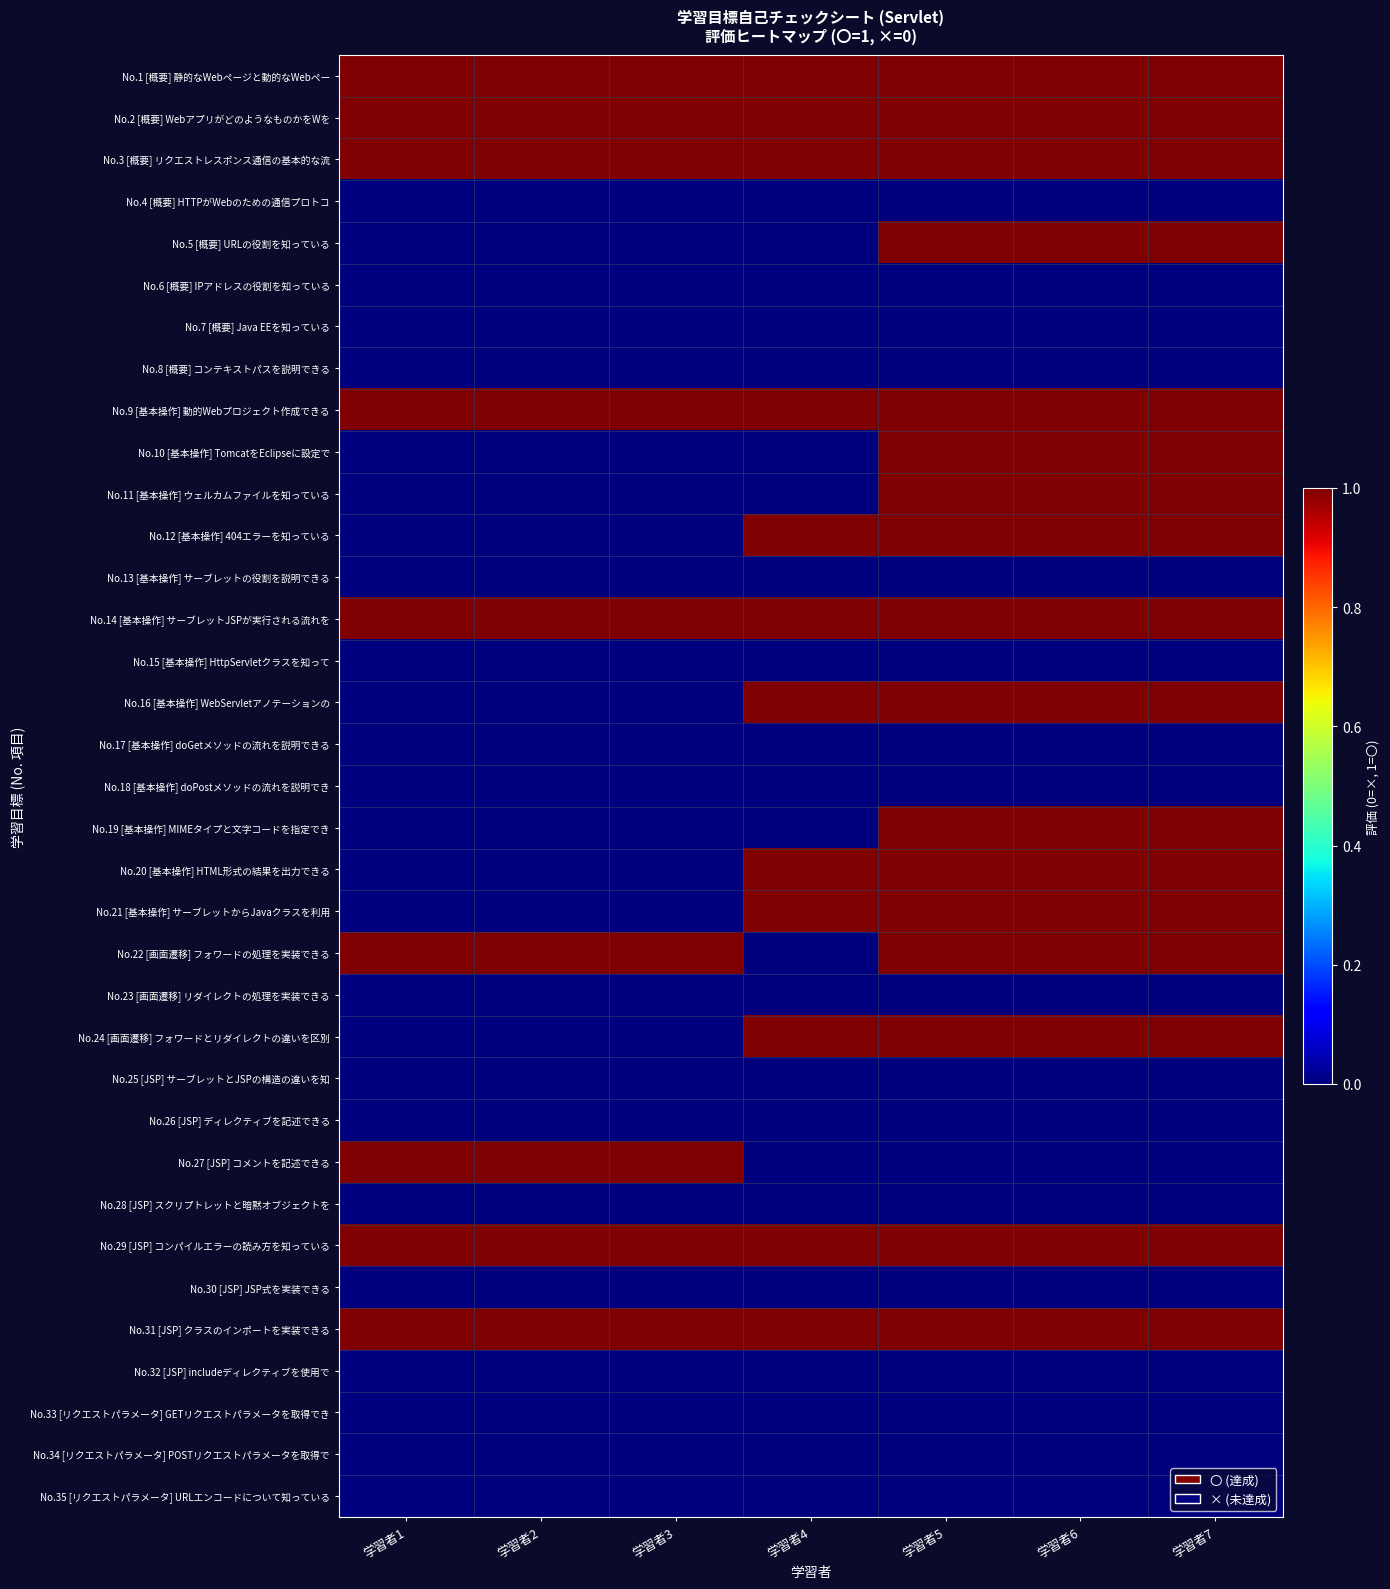

Which category has the highest value across all series?

学習者1